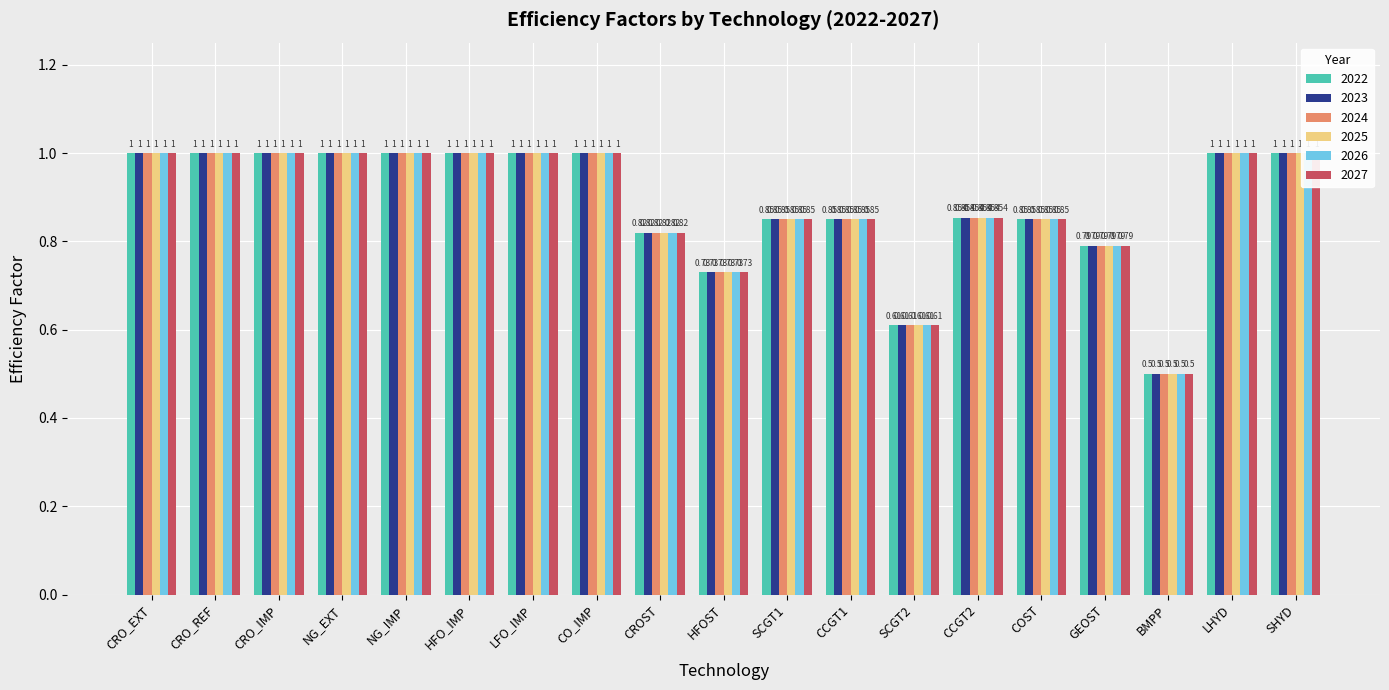

Where is 2023 nearest to the value 0?

BMPP